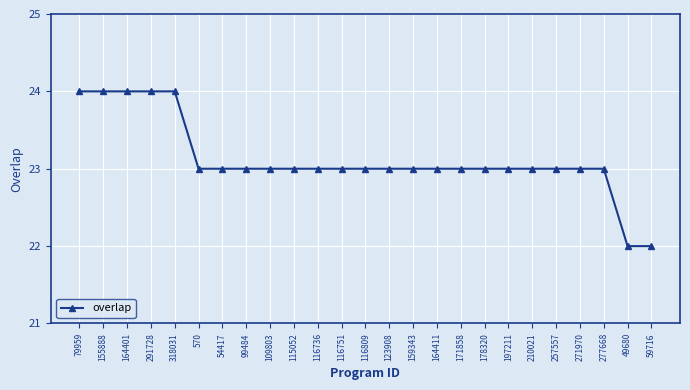

What is the smallest value displayed?

22